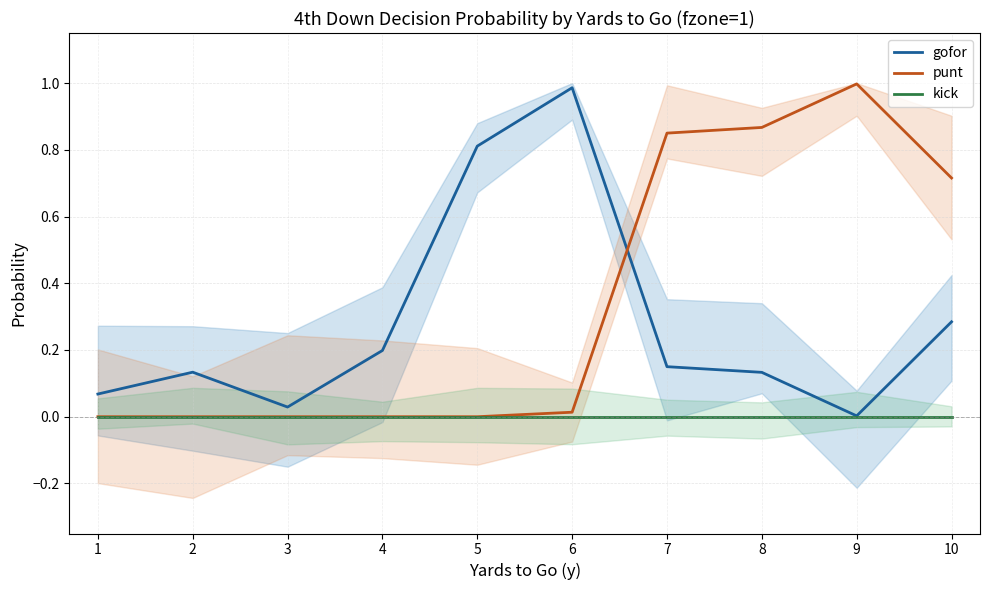

Reading right to left, list all the values displayed in this chart.

gofor: 0.3	0.0	0.1	0.1	1.0	0.8	0.2	0.0	0.1	0.1
punt: 0.7	1.0	0.9	0.8	0.0	0.0	0.0	0.0	0.0	0.0
kick: 0.0	0.0	0.0	0.0	0.0	0.0	0.0	0.0	0.0	0.0